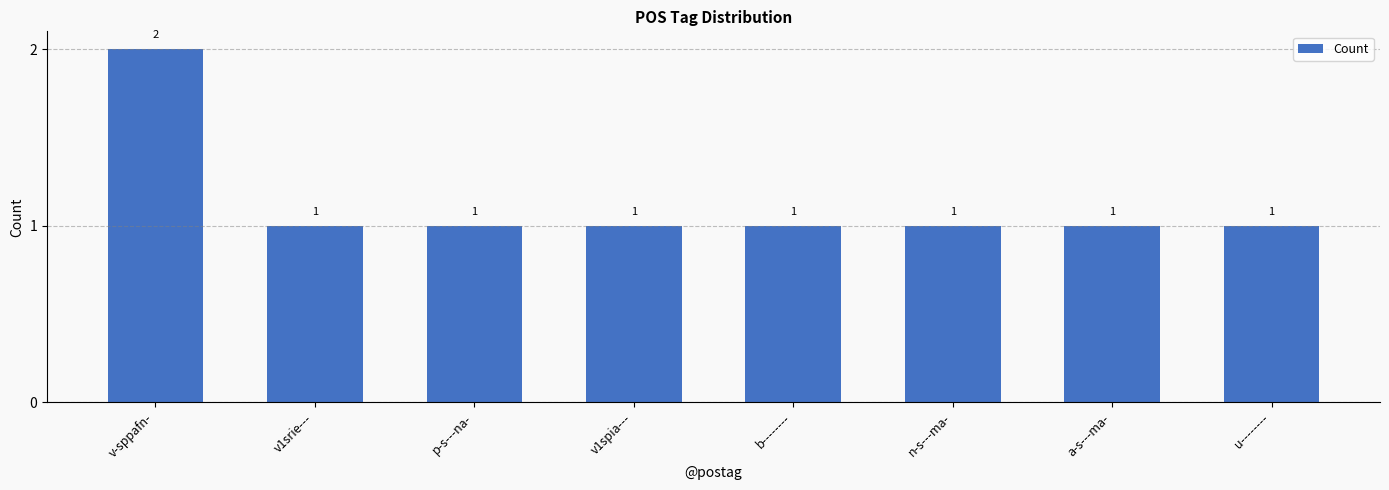

Does the chart contain stacked bars?

No